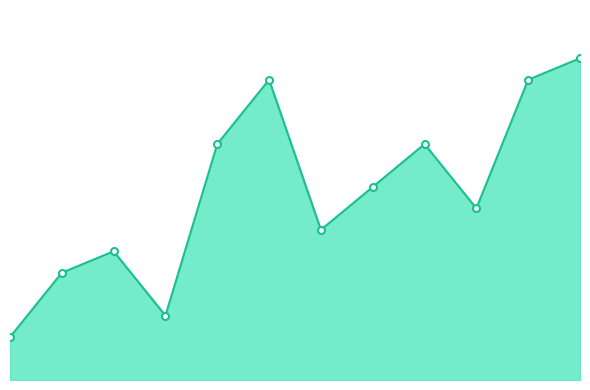

How many interior local valleys (lower than both neighbors) does the data have?

3